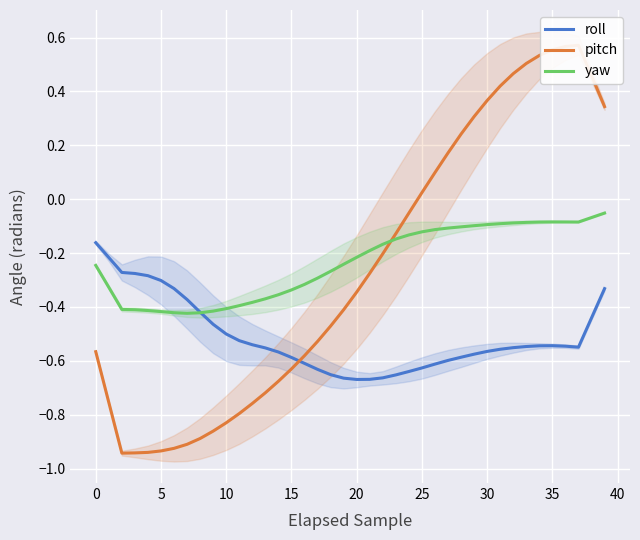

What is the greatest value displayed?

0.6